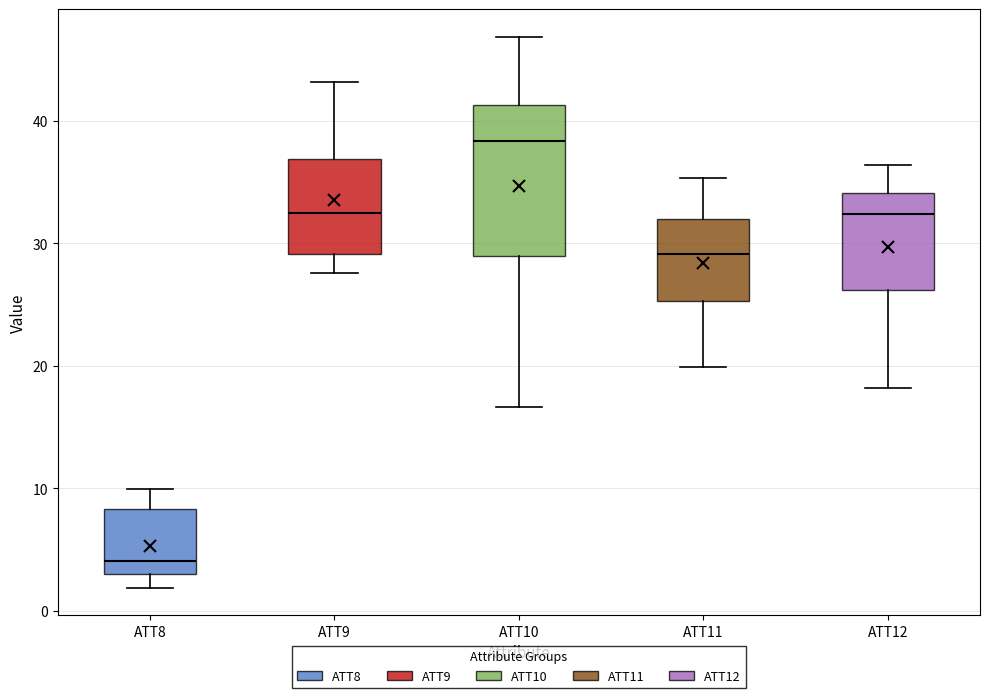

Comparing the boxes themselves (not the whiskers), which one is the tallest?

ATT10